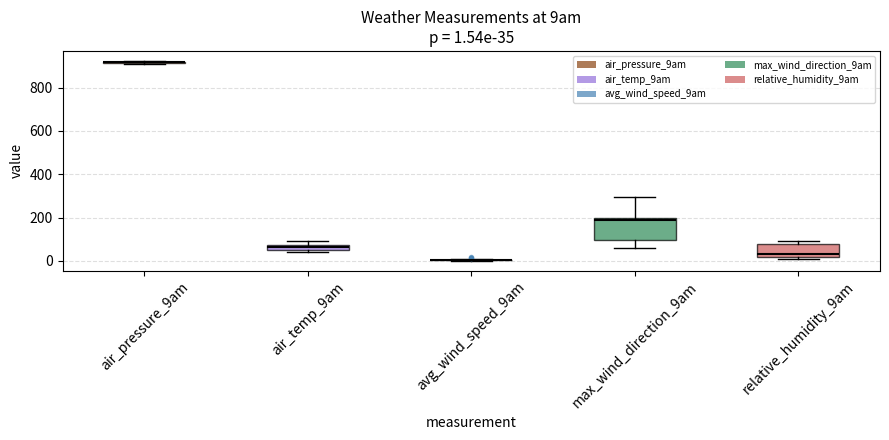

Which box is the tallest, from its lower edge to its upper edge?

max_wind_direction_9am